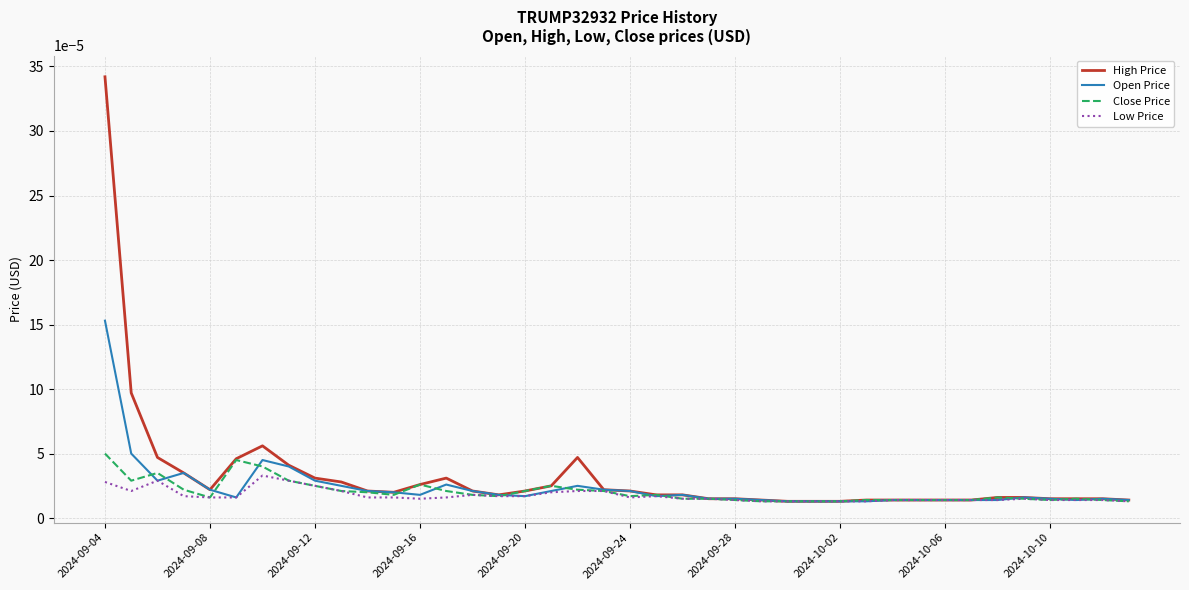

Which series has the widest spread of values?

High Price